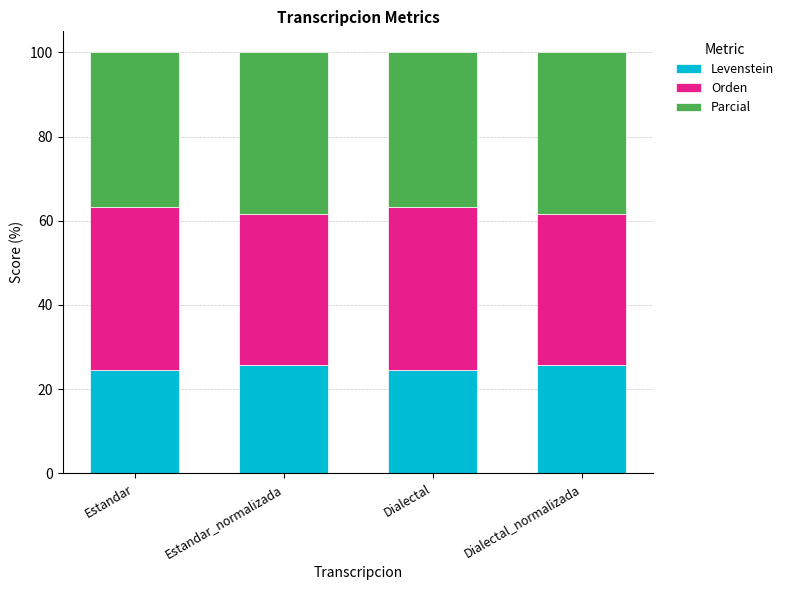

Does the chart contain stacked bars?

Yes